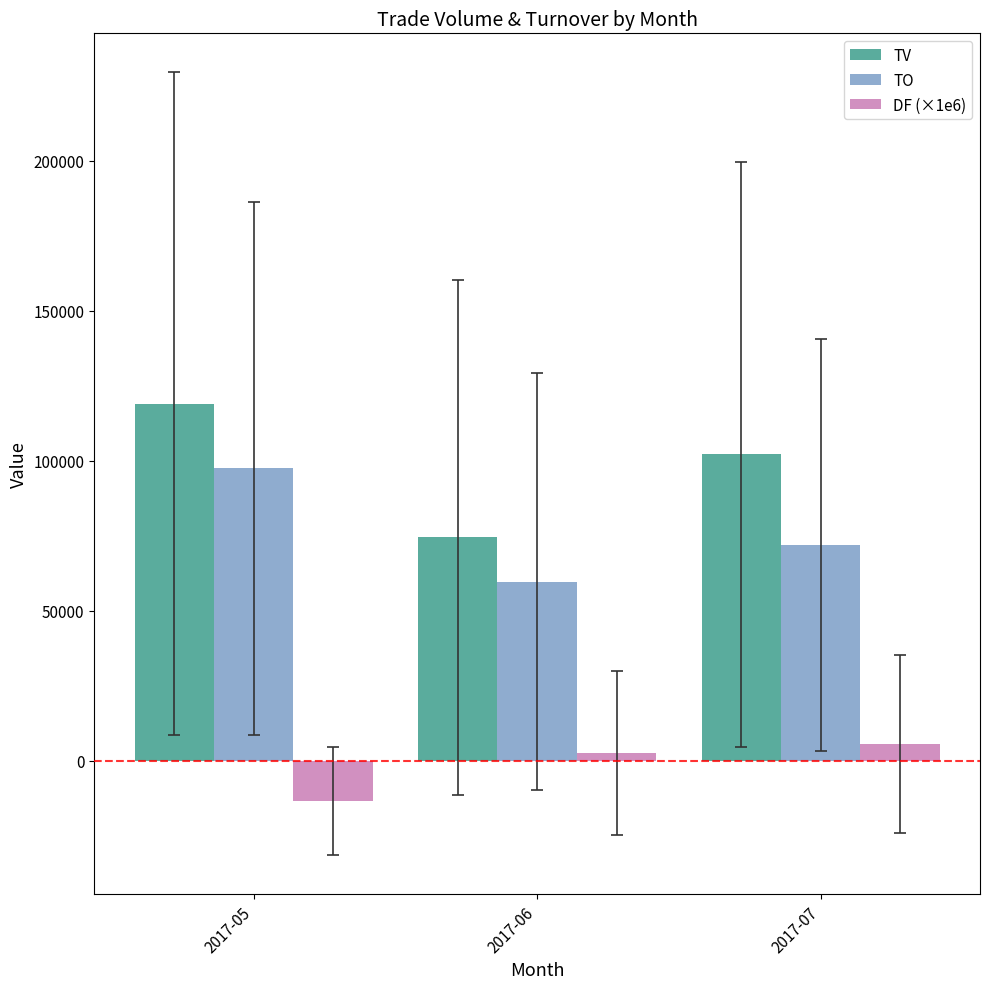

Is the value of DF (×1e6) at 2017-07 greater than the value of TO at 2017-07?

No